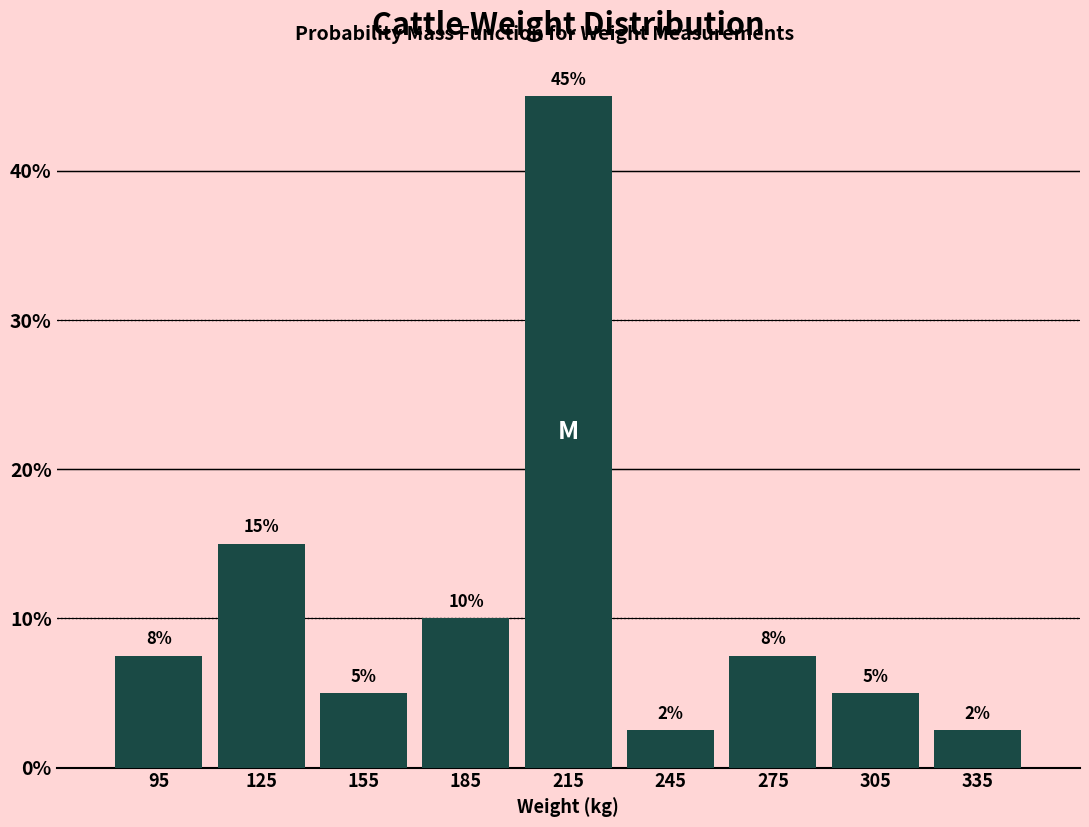

Which range on the x-axis has the tallest bar?

200 to 230